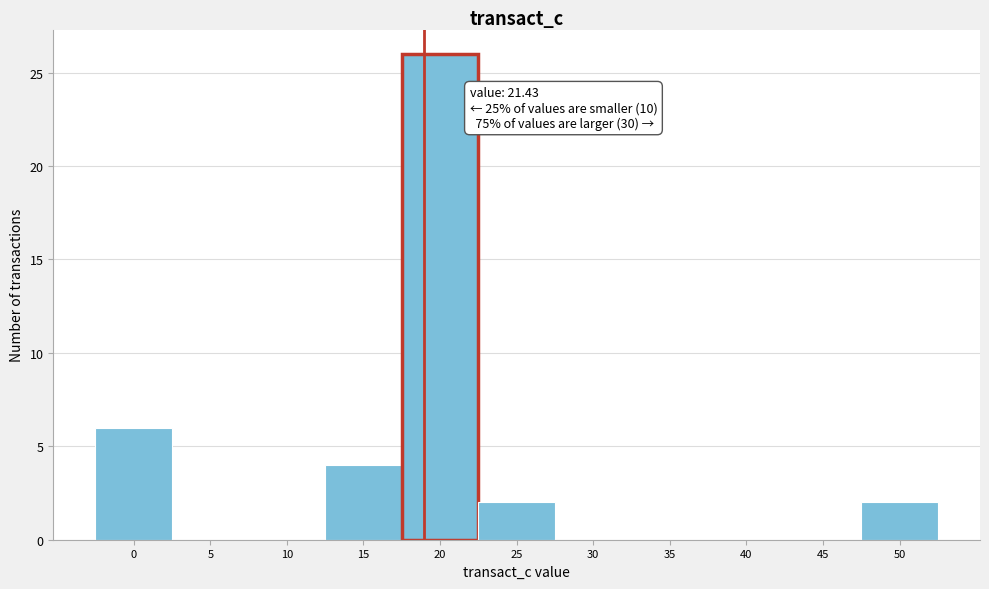

Reading left to right, what are all the values shown in this chart?

0=6	5=0	10=0	15=4	20=26	25=2	30=0	35=0	40=0	45=0	50=2